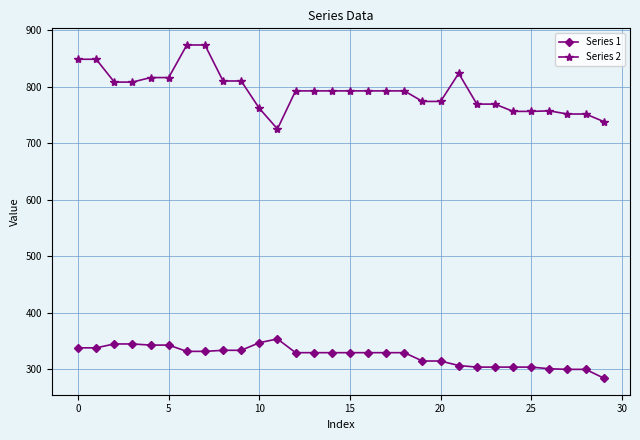

What is the value of the Series 2 point at the 18th from the left?

792.9